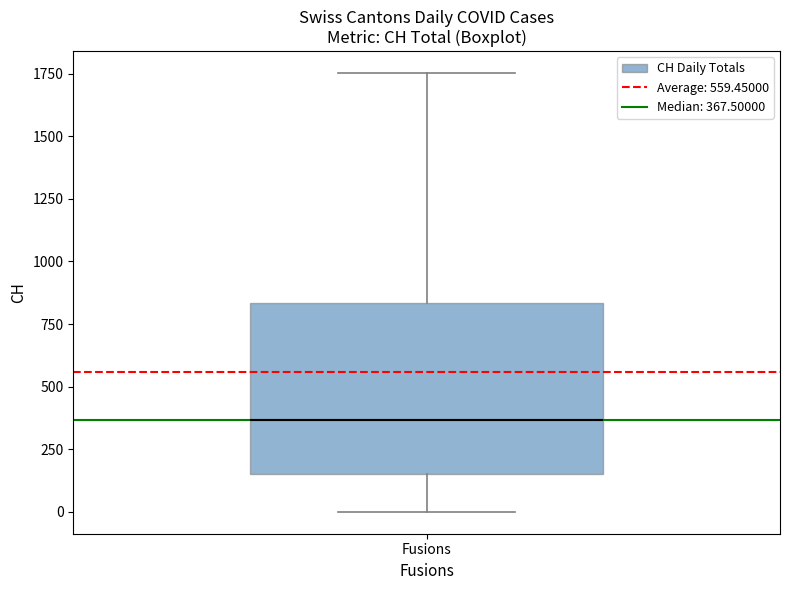

Transcribe this box plot: give where the median line is, the range the box spans, and where the two whiskers end, as read against the y-axis. The values are not printed on the chart, so give them approximately, as read against the axis.

median 350, box 150 to 850, whiskers 0 to 1750